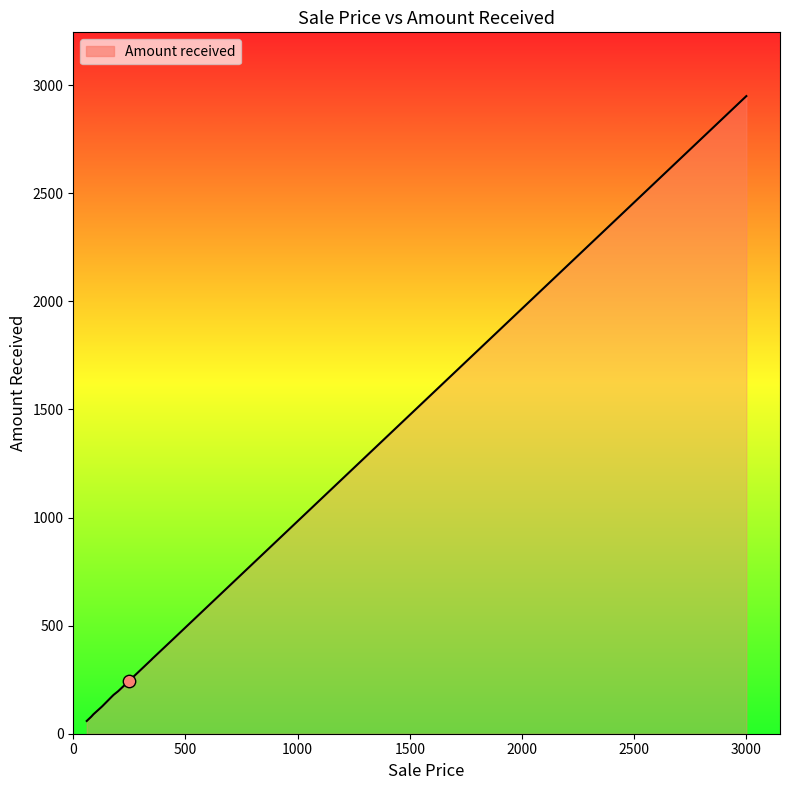

Approximately how many times larger is the value at 130 compared to 60?

2.2